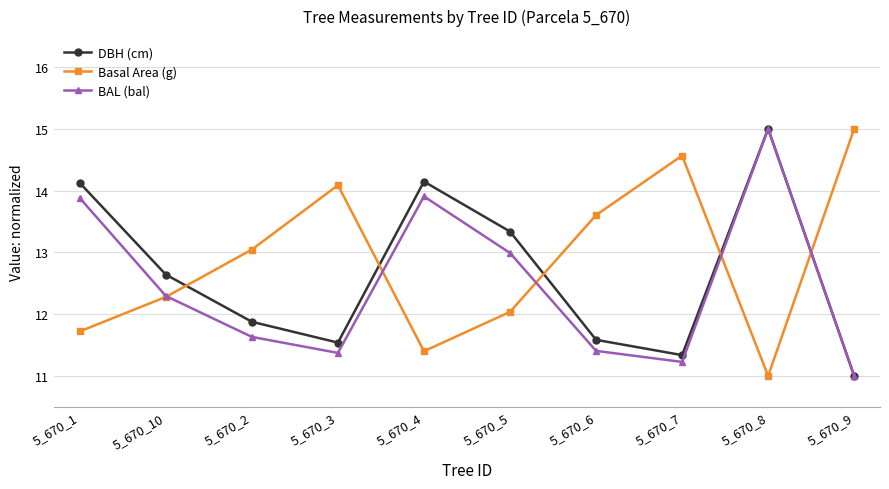

How many data points does each series have?

10